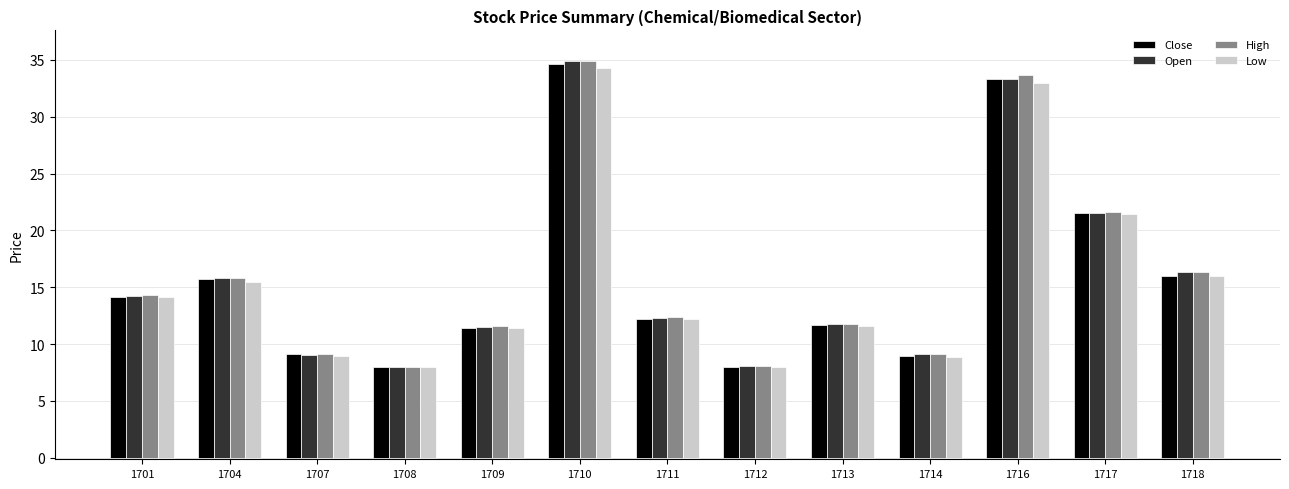

Which category has the highest value in the Low series?

1710